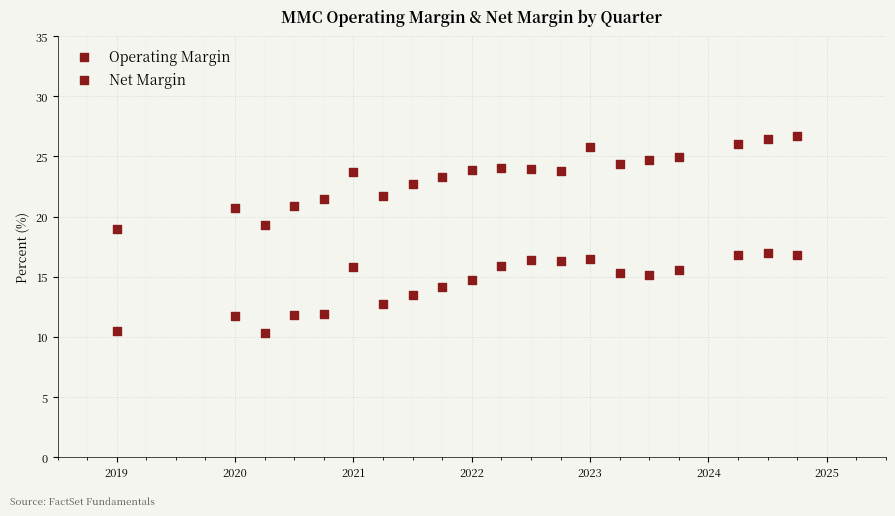

How many data points are displayed?

40